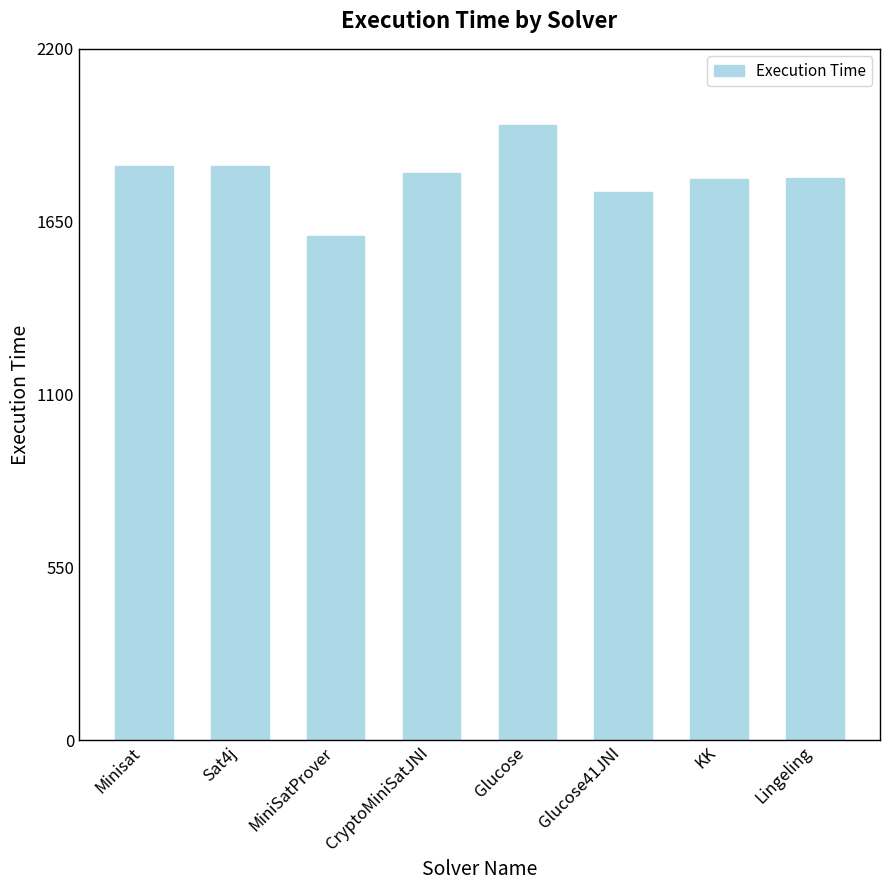

What is the approximate value at Glucose41JNI?

1743